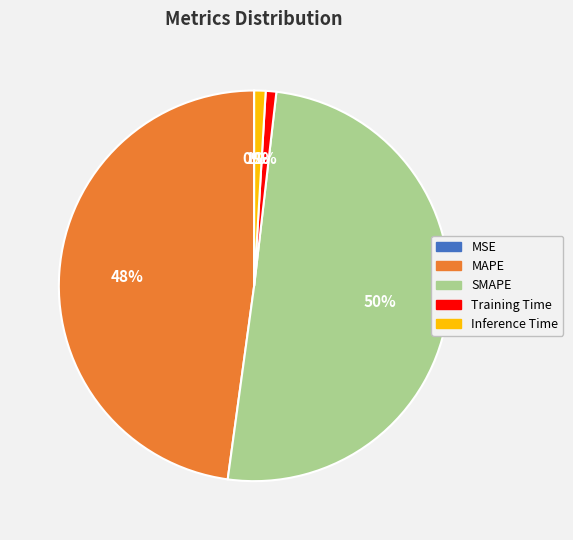

To the nearest percent, what is the difference between the largest and smallest slice percentages?

50%